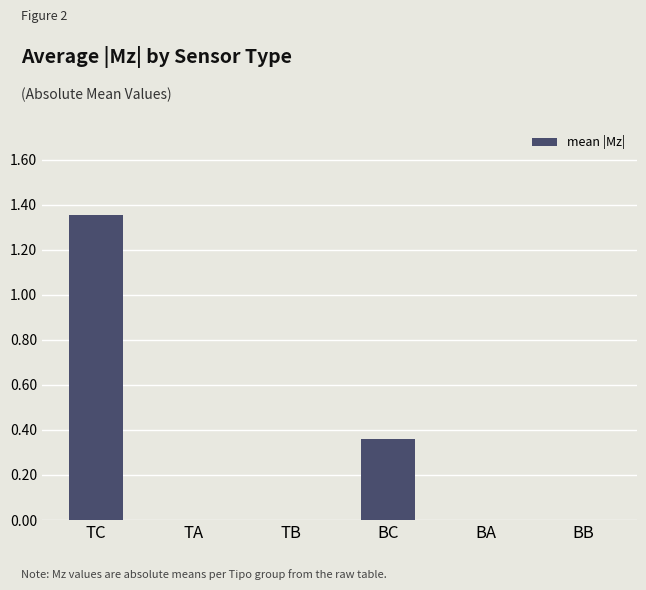

Between BC and TA, which is larger?

BC